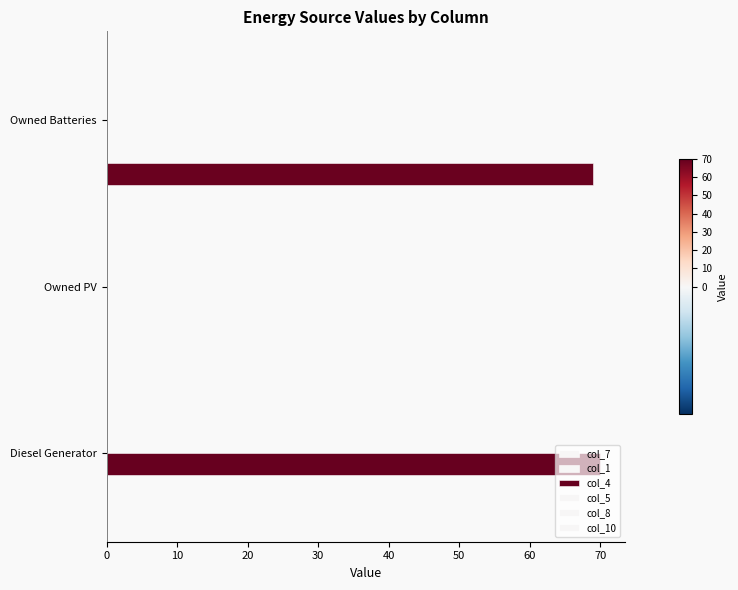

How many data points does each series have?

3